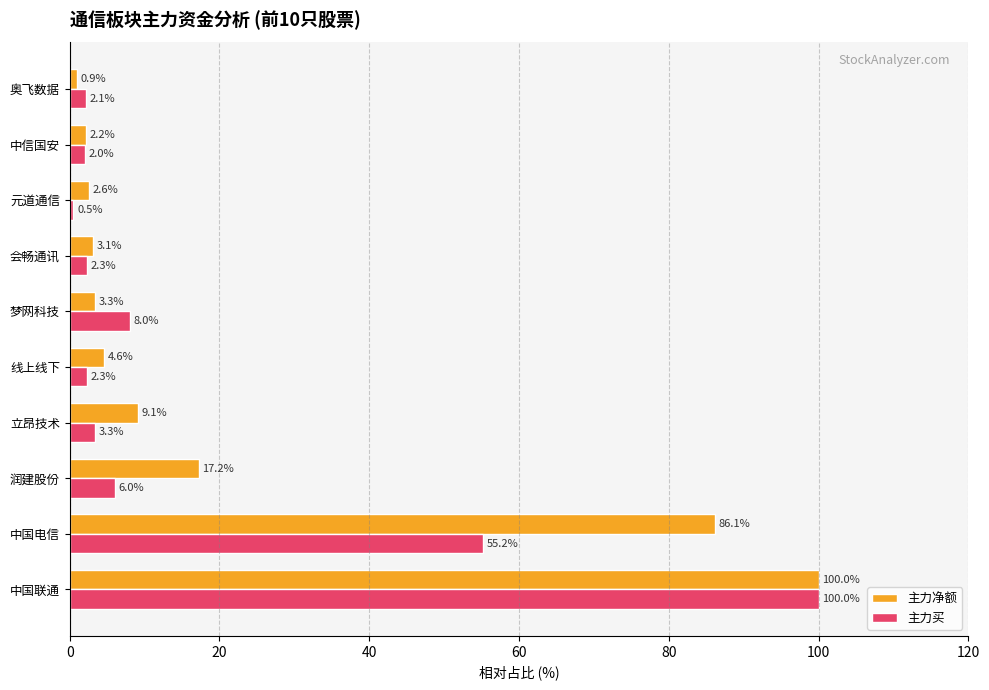

What is the minimum value shown in the chart?

0.5